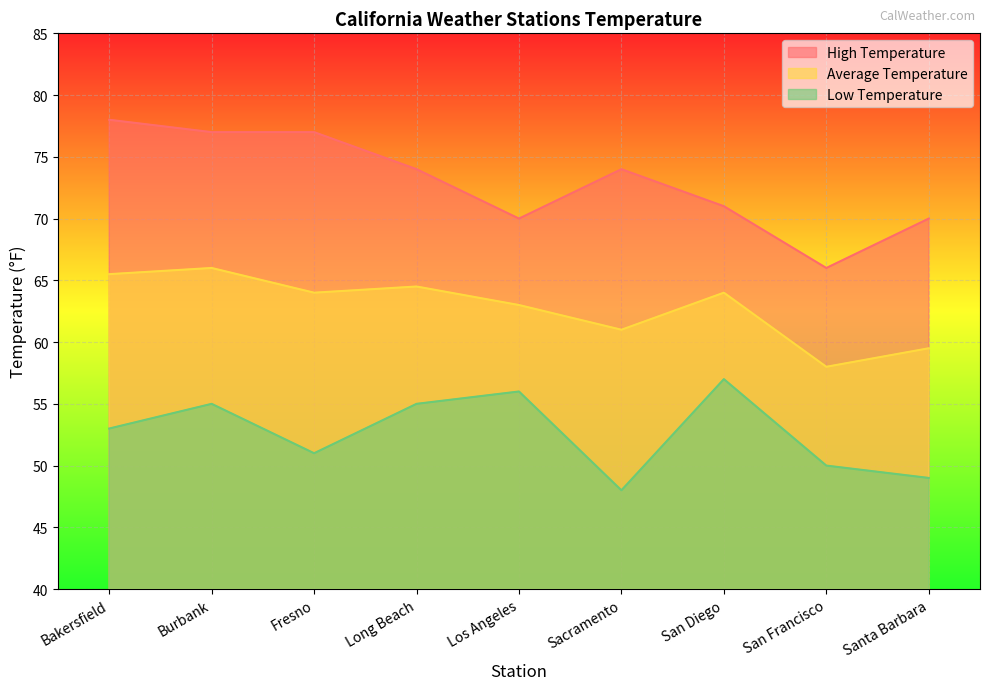

True or false: Low Temperature has more than 1 interior local peaks.

True